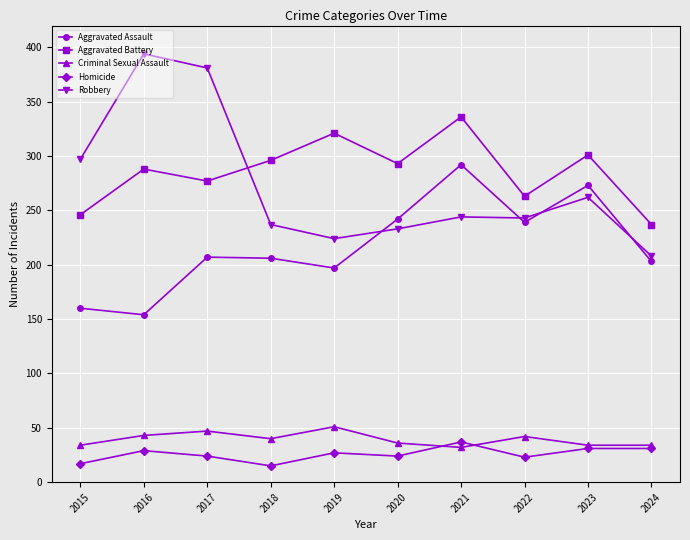

Does the chart have visible grid lines?

Yes